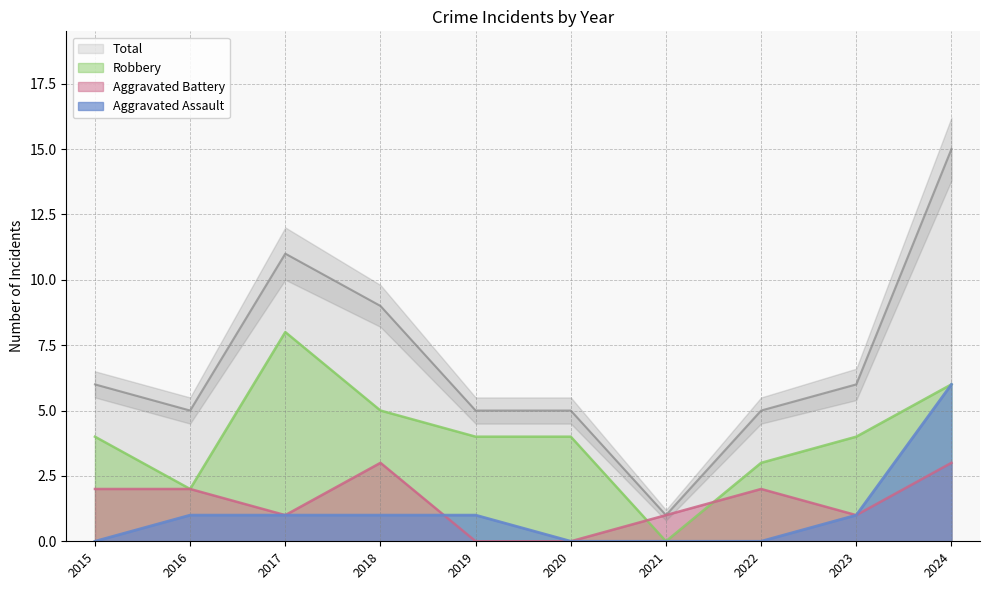

At 2023, list the series in order from smallest to largest.

Aggravated Assault, Aggravated Battery, Robbery, Total